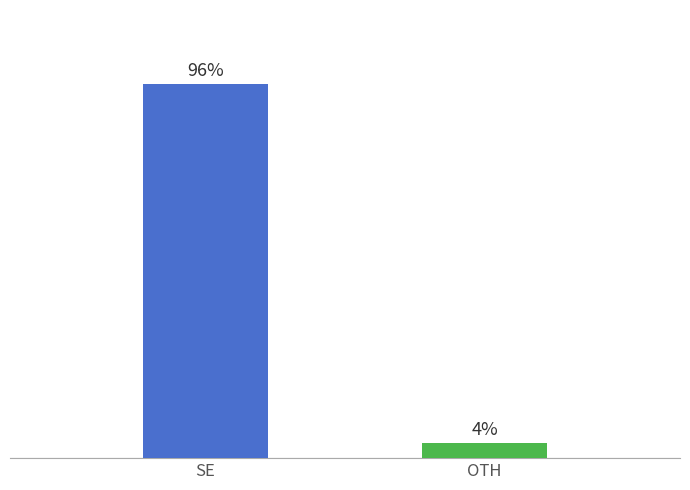

Does the chart contain stacked bars?

No